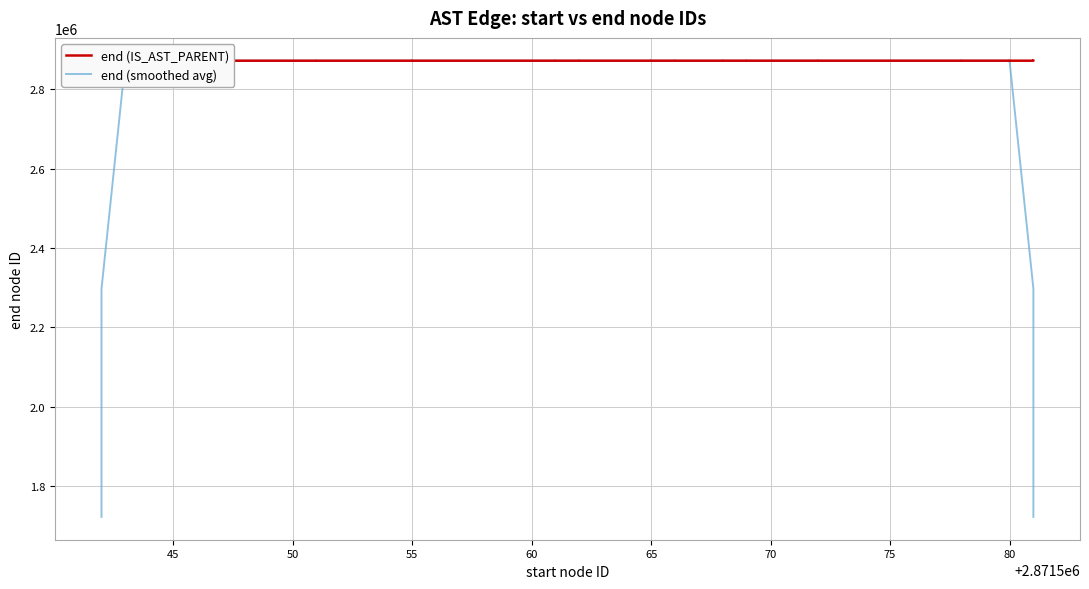

Reading left to right, what are all the values shown in this chart?

end (IS_AST_PARENT): 2871543.0	2871550.0	2871544.0	2871547.0	2871545.0	2871546.0	2871548.0	2871549.0	2871551.0	2871552.0	2871553.0	2871554.0	2871555.0	2871556.0	2871557.0	2871558.0	2871561.0	2871562.0	2871565.0	2871563.0	2871564.0	2871566.0	2871578.0	2871567.0	2871568.0	2871569.0	2871572.0	2871570.0	2871571.0	2871573.0	2871575.0	2871574.0	2871576.0	2871577.0	2871579.0	2871580.0	2871581.0	2871584.0	2871582.0	2871583.0
end (smoothed avg): 1722927.4	2297236.8	2871545.8	2871546.4	2871546.0	2871547.0	2871547.8	2871549.2	2871550.6	2871551.8	2871553.0	2871554.0	2871555.0	2871556.0	2871557.4	2871558.8	2871560.6	2871561.8	2871563.0	2871564.0	2871567.2	2871567.6	2871568.6	2871569.6	2871570.8	2871569.2	2871570.0	2871571.0	2871572.2	2871572.6	2871573.8	2871575.0	2871576.2	2871577.2	2871578.6	2871580.2	2871581.2	2871582.0	2297266.0	1722949.8